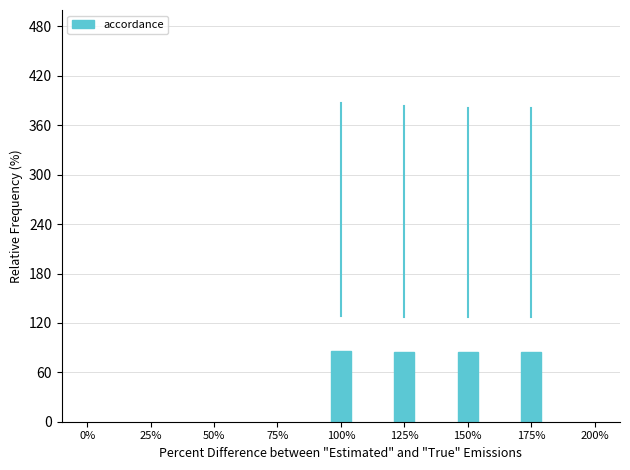

What is the greatest value displayed?

85.9